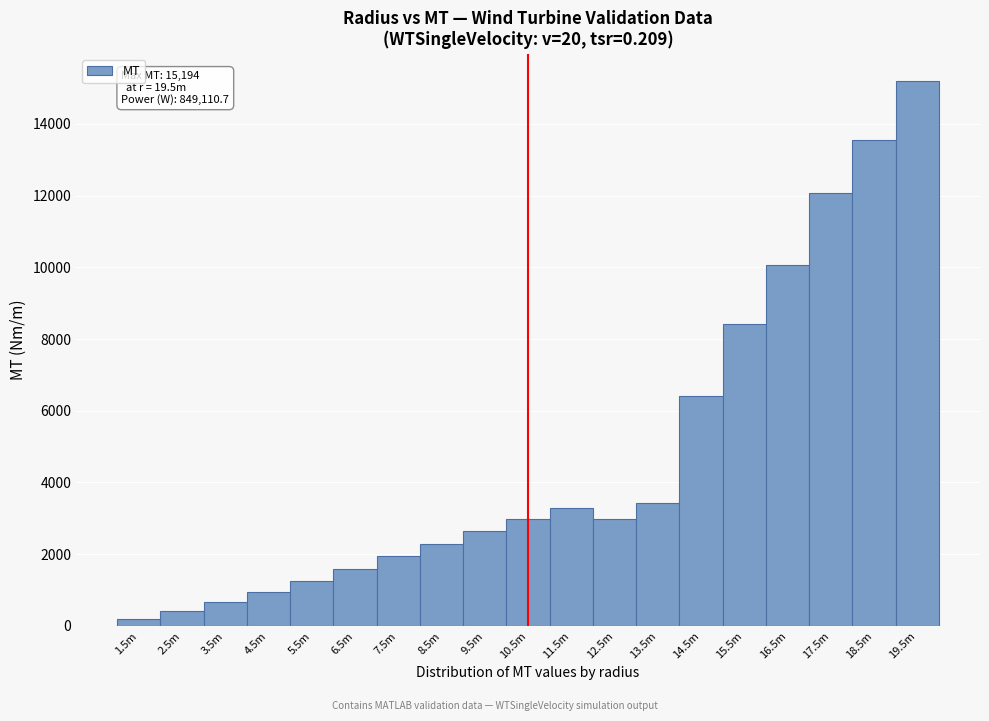

What is the change in value from 4.5m to 17.5m?

+11118.6